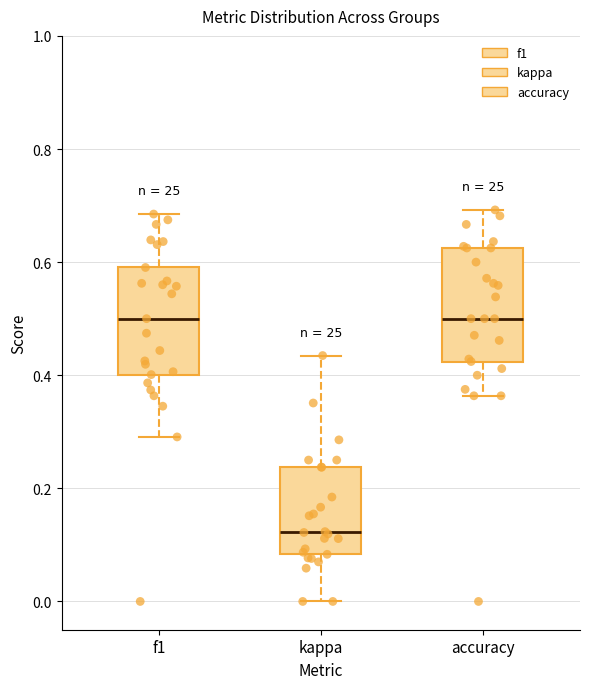

Reading left to right, transcribe this box plot: for each box, give where its median line is, the range the box spans, and where its two whiskers end, as read against the y-axis. The values are not printed on the chart, so give them approximately, as read against the axis.

f1: median 0.50, box 0.40 to 0.60, whiskers 0.30 to 0.68
kappa: median 0.12, box 0.08 to 0.24, whiskers 0.00 to 0.44
accuracy: median 0.50, box 0.42 to 0.62, whiskers 0.36 to 0.70